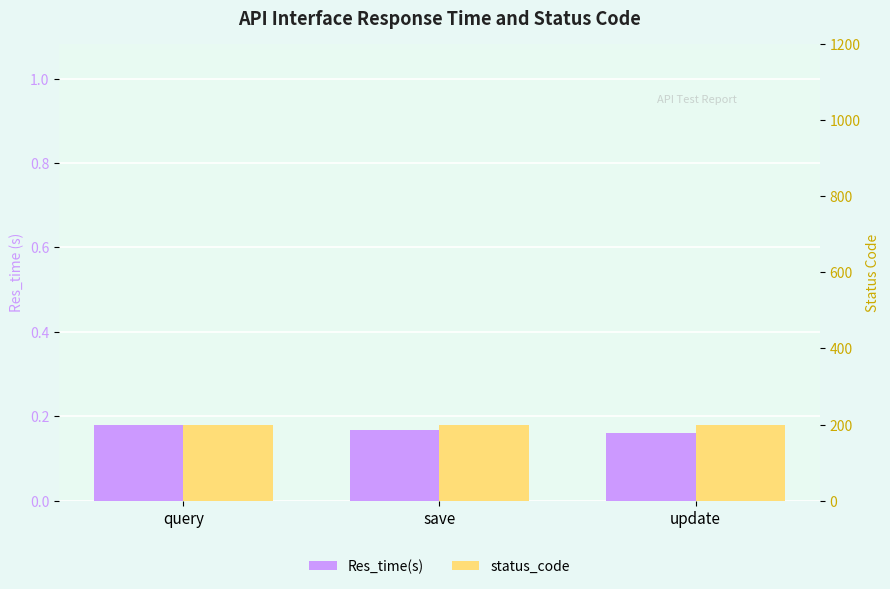

True or false: status_code has a value of 263.2 at query.

False